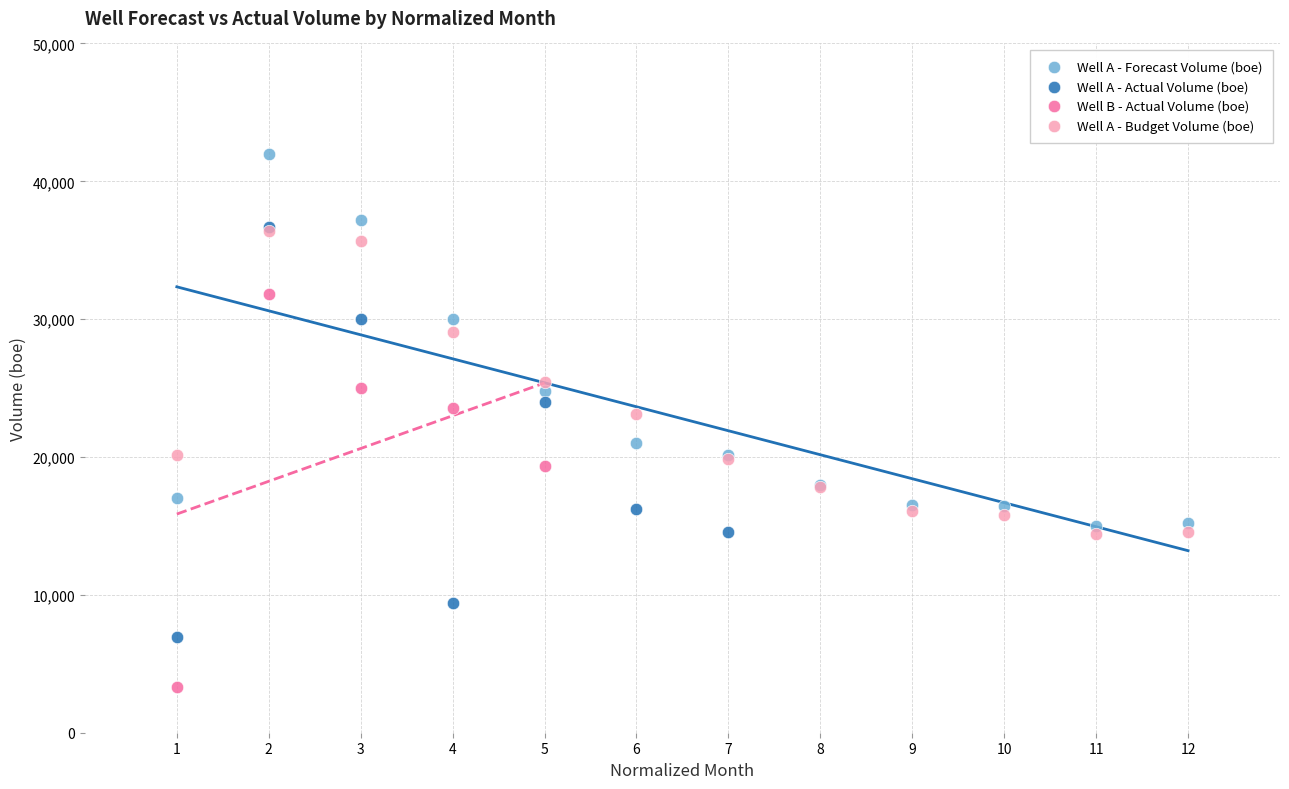

Which series has the widest spread of Y values?

Well A - Actual Volume (boe)